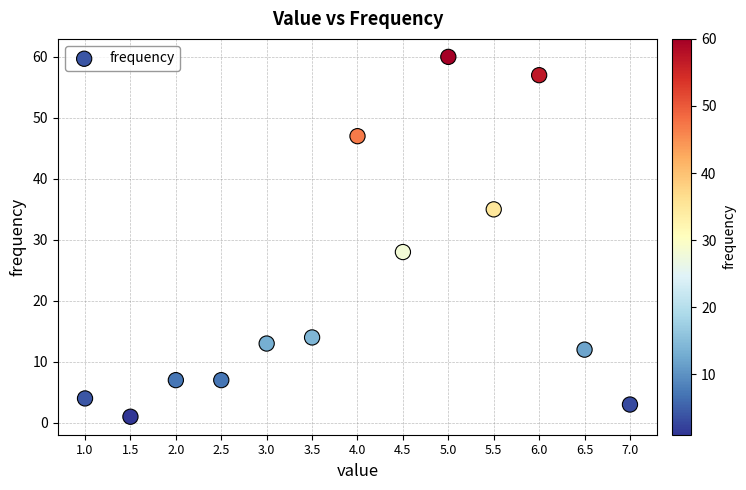

What is the range of Y values (max minus min)?

59